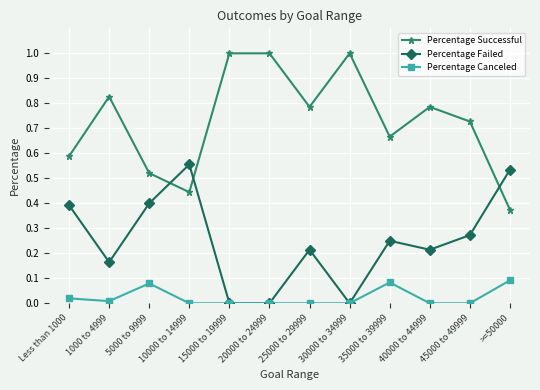

True or false: Percentage Successful has more than 1 points higher than both neighbors.

True